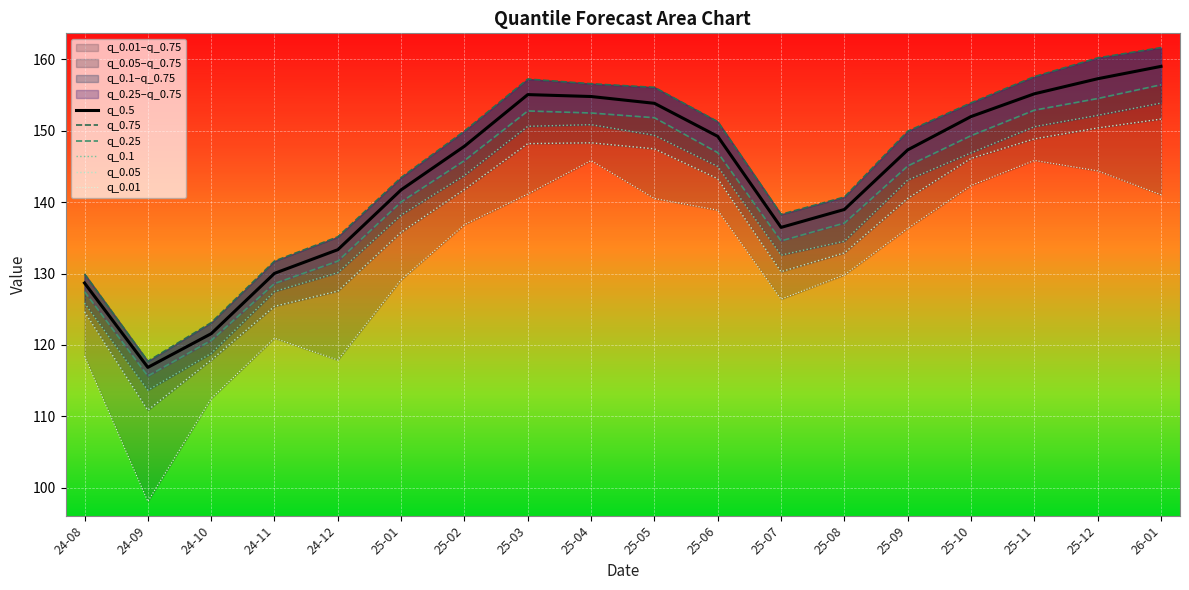

Reading left to right, extract all data points from this chart.

q_0.5: 24-08=128.7	24-09=116.8	24-10=121.6	24-11=130.0	24-12=133.3	25-01=141.7	25-02=147.8	25-03=155.1	25-04=154.8	25-05=153.9	25-06=149.2	25-07=136.5	25-08=139.0	25-09=147.3	25-10=152.0	25-11=155.2	25-12=157.3	26-01=159.0
q_0.75: 24-08=129.9	24-09=117.7	24-10=123.1	24-11=131.7	24-12=135.1	25-01=143.5	25-02=150.0	25-03=157.3	25-04=156.6	25-05=156.1	25-06=151.3	25-07=138.3	25-08=140.7	25-09=150.0	25-10=153.9	25-11=157.6	25-12=160.2	26-01=161.7
q_0.25: 24-08=127.5	24-09=115.6	24-10=120.6	24-11=128.6	24-12=131.7	25-01=140.0	25-02=145.8	25-03=152.8	25-04=152.5	25-05=151.8	25-06=146.9	25-07=134.6	25-08=137.1	25-09=145.1	25-10=149.3	25-11=152.9	25-12=154.5	26-01=156.5
q_0.1: 24-08=125.9	24-09=113.7	24-10=118.8	24-11=127.5	24-12=130.1	25-01=138.2	25-02=143.8	25-03=150.6	25-04=150.9	25-05=149.4	25-06=145.0	25-07=132.6	25-08=134.5	25-09=143.1	25-10=146.9	25-11=150.6	25-12=152.2	26-01=153.9
q_0.05: 24-08=124.6	24-09=110.9	24-10=117.9	24-11=125.4	24-12=127.5	25-01=135.8	25-02=141.8	25-03=148.2	25-04=148.3	25-05=147.5	25-06=143.3	25-07=130.3	25-08=132.9	25-09=140.5	25-10=146.1	25-11=148.9	25-12=150.4	26-01=151.6
q_0.01: 24-08=118.4	24-09=98.1	24-10=112.5	24-11=120.9	24-12=117.9	25-01=129.1	25-02=136.9	25-03=141.1	25-04=145.8	25-05=140.5	25-06=138.9	25-07=126.4	25-08=129.8	25-09=136.3	25-10=142.3	25-11=145.9	25-12=144.4	26-01=141.0